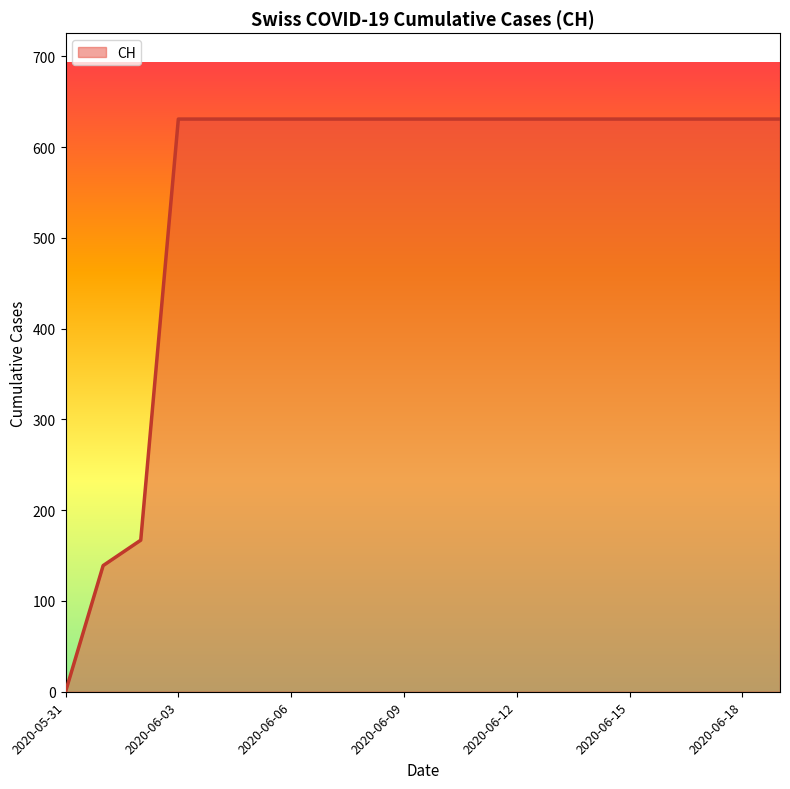

What is the maximum value shown in the chart?

631